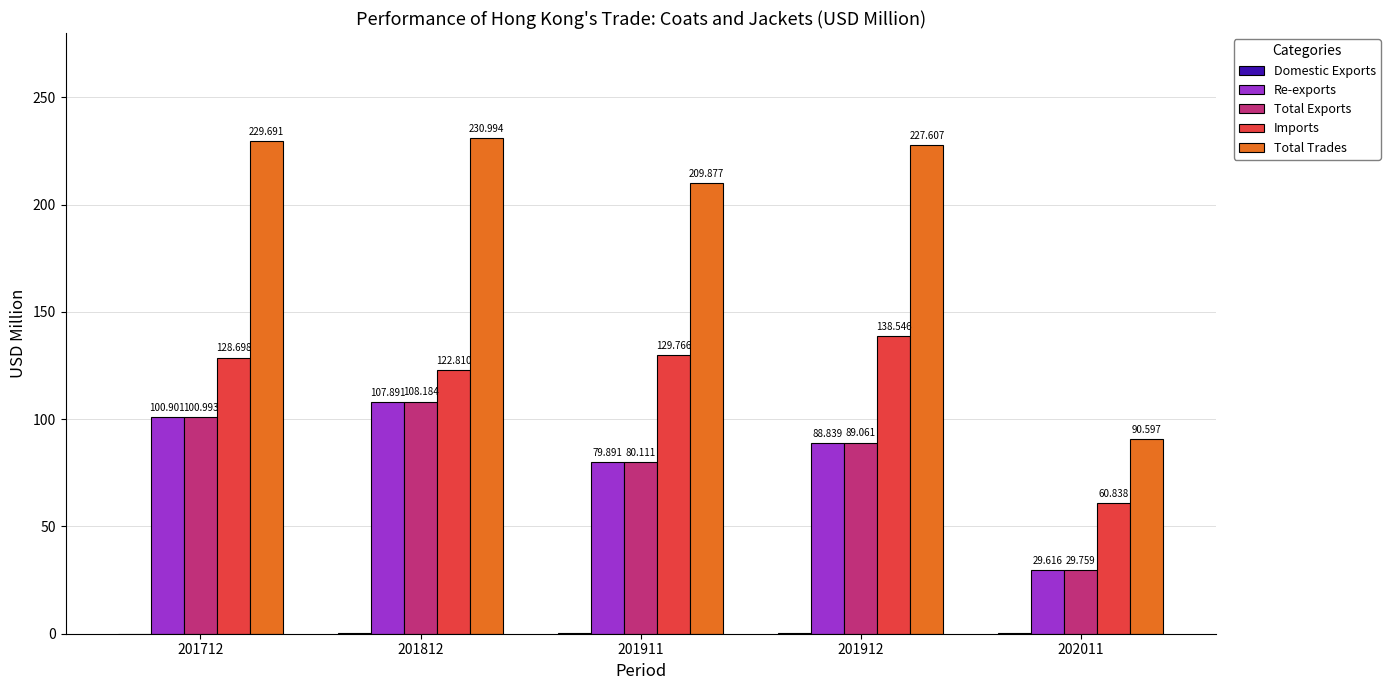

Which series has the largest total across all categories?

Total Trades